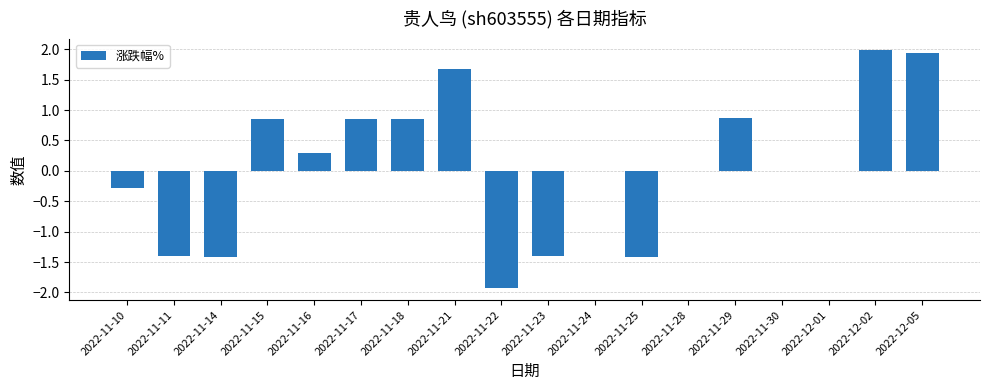

Is it true that the value at 2022-11-11 is -1.4?

True